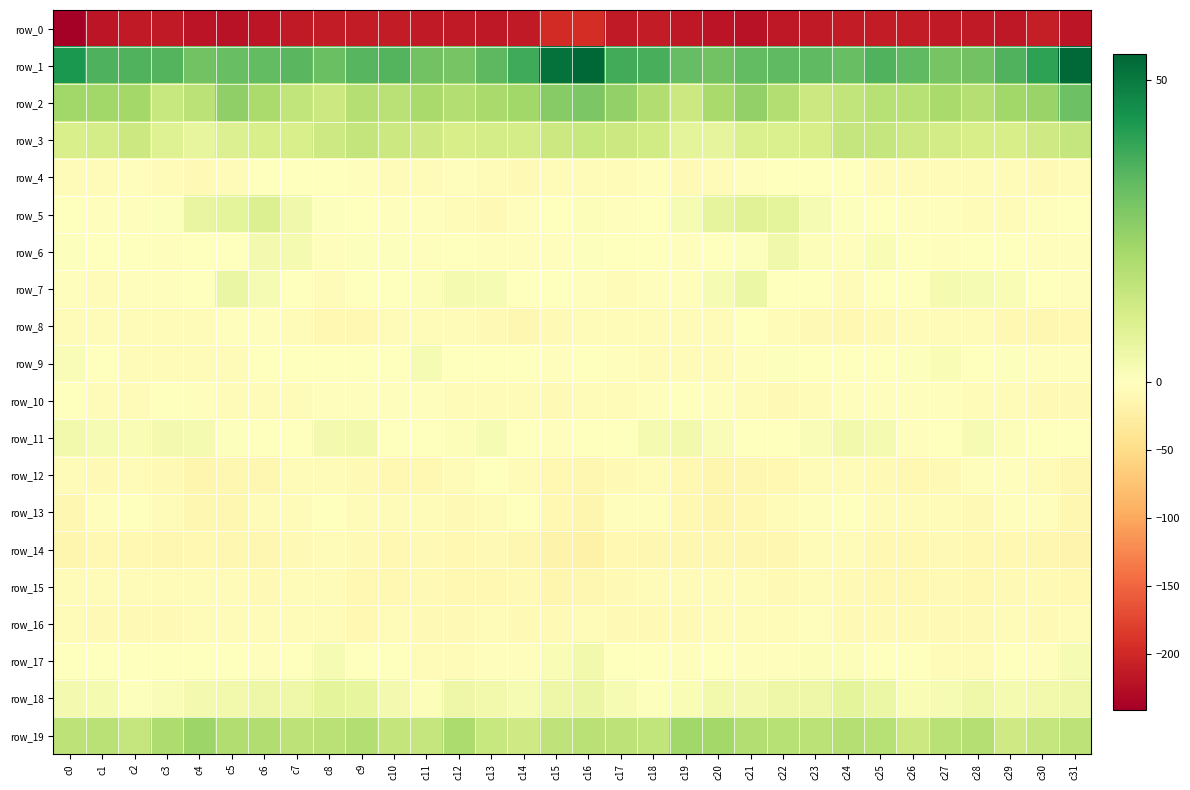

How many data points in row_8 are less than -6?

18